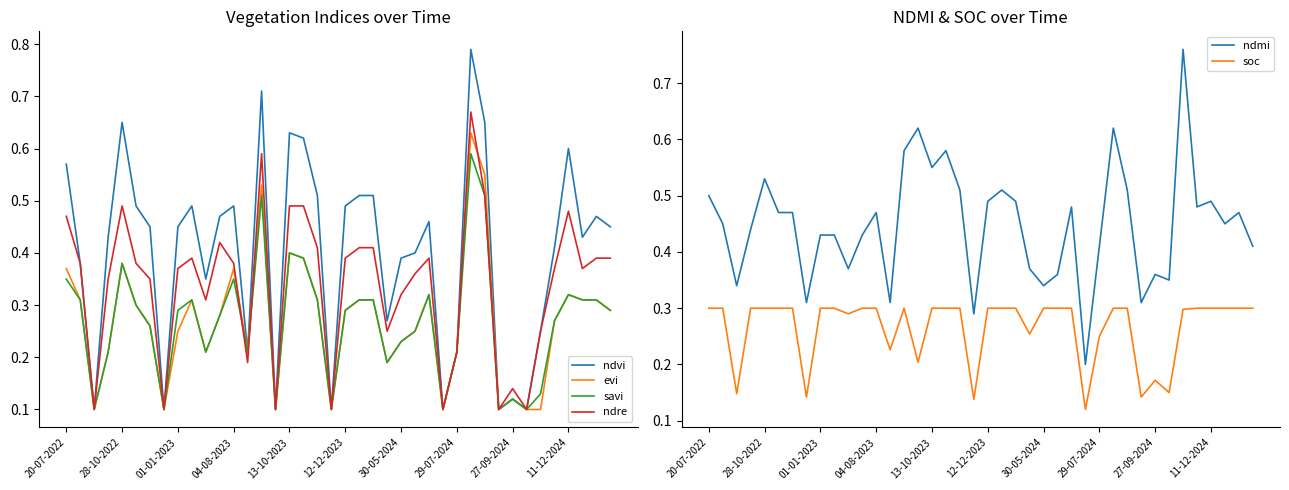

Reading left to right, what are all the values shown in this chart?

ndvi: 0.6	0.4	0.1	0.4	0.7	0.5	0.5	0.1	0.5	0.5	0.3	0.5	0.5	0.2	0.7	0.1	0.6	0.6	0.5	0.1	0.5	0.5	0.5	0.3	0.4	0.4	0.5	0.1	0.2	0.8	0.7	0.1	0.1	0.1	0.2	0.4	0.6	0.4	0.5	0.5
evi: 0.4	0.3	0.1	0.2	0.4	0.3	0.3	0.1	0.2	0.3	0.2	0.3	0.4	0.2	0.5	0.1	0.4	0.4	0.3	0.1	0.3	0.3	0.3	0.2	0.2	0.2	0.3	0.1	0.2	0.6	0.6	0.1	0.1	0.1	0.1	0.3	0.3	0.3	0.3	0.3
savi: 0.3	0.3	0.1	0.2	0.4	0.3	0.3	0.1	0.3	0.3	0.2	0.3	0.3	0.2	0.5	0.1	0.4	0.4	0.3	0.1	0.3	0.3	0.3	0.2	0.2	0.2	0.3	0.1	0.2	0.6	0.5	0.1	0.1	0.1	0.1	0.3	0.3	0.3	0.3	0.3
ndre: 0.5	0.4	0.1	0.3	0.5	0.4	0.3	0.1	0.4	0.4	0.3	0.4	0.4	0.2	0.6	0.1	0.5	0.5	0.4	0.1	0.4	0.4	0.4	0.2	0.3	0.4	0.4	0.1	0.2	0.7	0.5	0.1	0.1	0.1	0.2	0.4	0.5	0.4	0.4	0.4
ndmi: 0.5	0.5	0.3	0.4	0.5	0.5	0.5	0.3	0.4	0.4	0.4	0.4	0.5	0.3	0.6	0.6	0.6	0.6	0.5	0.3	0.5	0.5	0.5	0.4	0.3	0.4	0.5	0.2	0.4	0.6	0.5	0.3	0.4	0.3	0.8	0.5	0.5	0.5	0.5	0.4
soc: 0.3	0.3	0.1	0.3	0.3	0.3	0.3	0.1	0.3	0.3	0.3	0.3	0.3	0.2	0.3	0.2	0.3	0.3	0.3	0.1	0.3	0.3	0.3	0.3	0.3	0.3	0.3	0.1	0.2	0.3	0.3	0.1	0.2	0.1	0.3	0.3	0.3	0.3	0.3	0.3